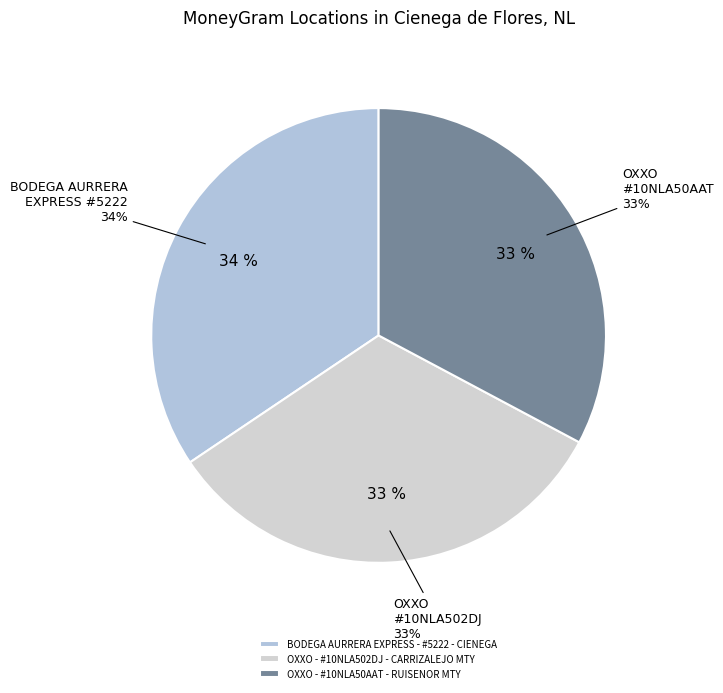

What percentage is NOT represented by BODEGA AURRERA EXPRESS - #5222 - CIENEGA?

65.6%